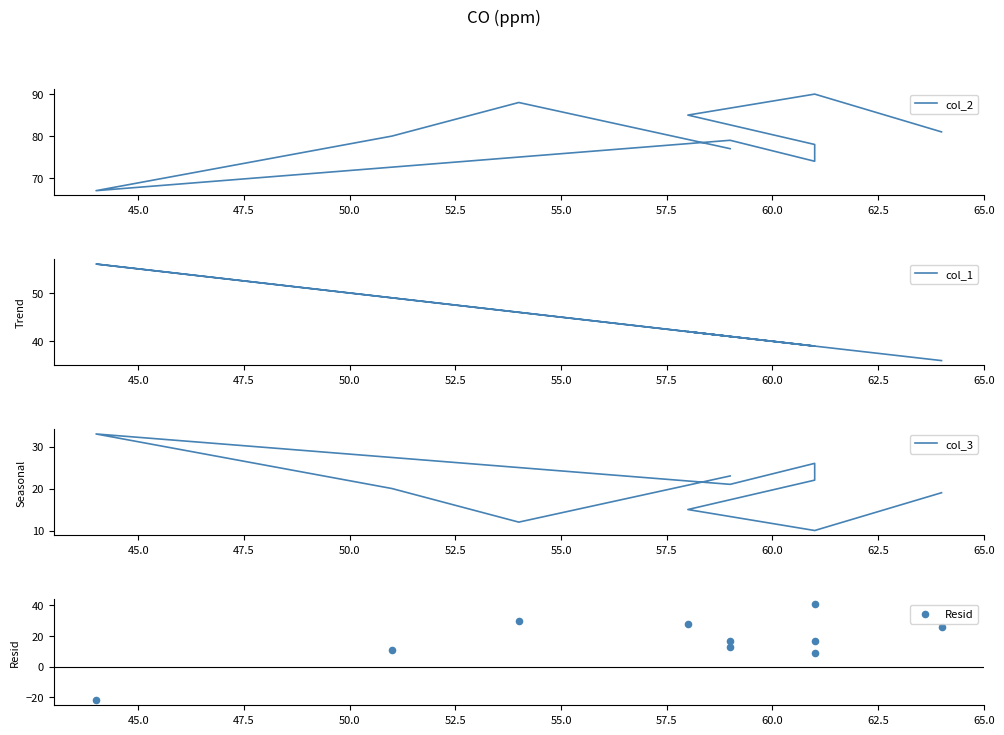

What is the total value across all series at 50.0?

134